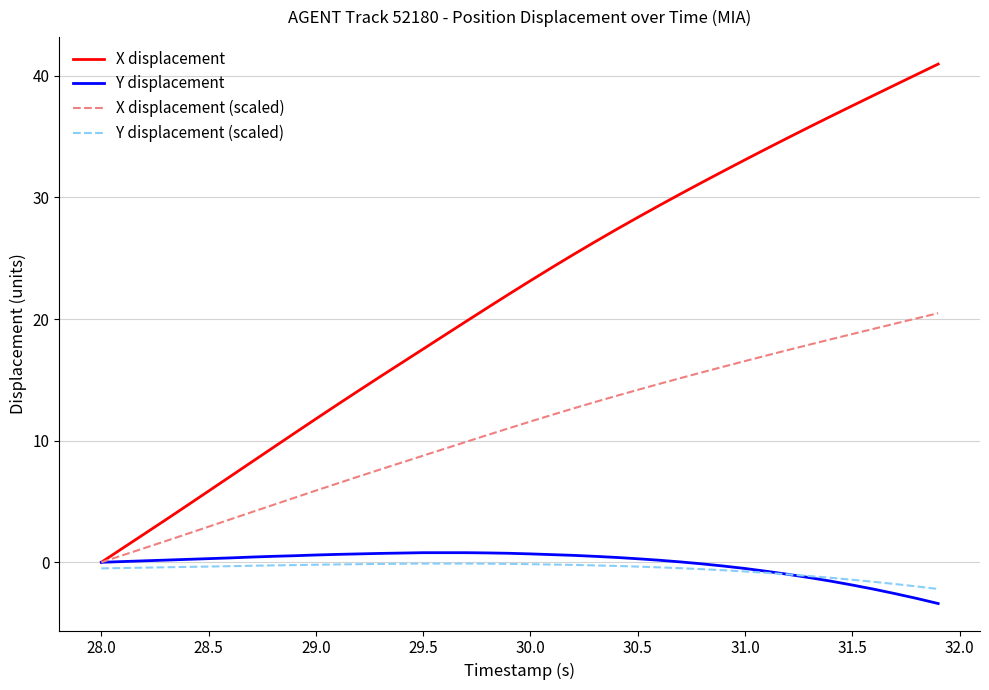

What is the minimum value shown in the chart?

-3.4